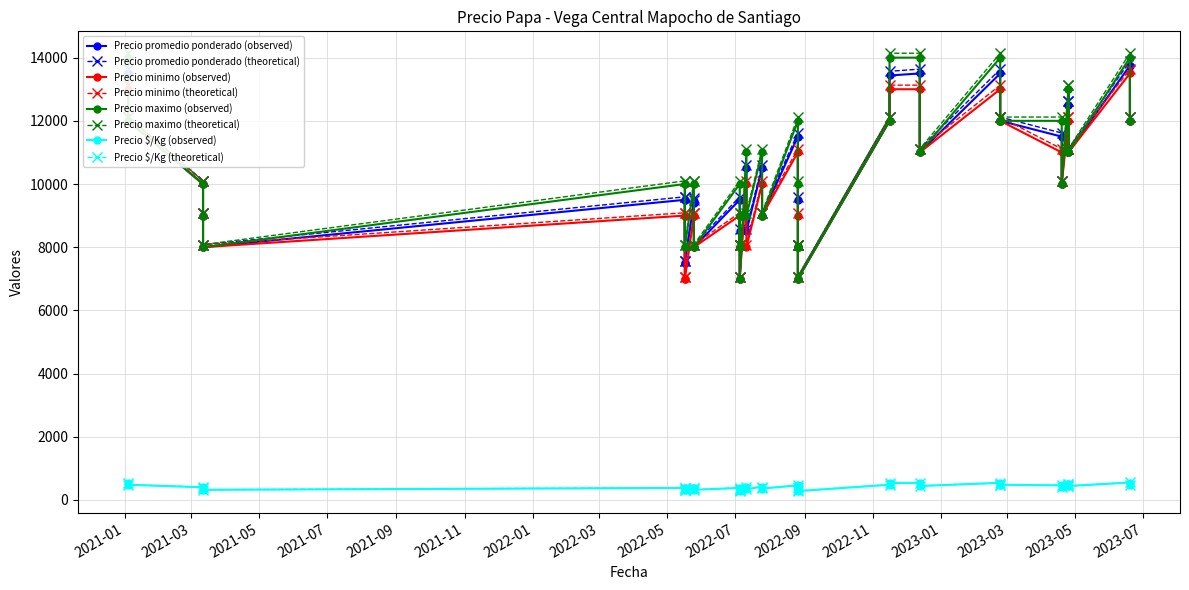

Where is Precio maximo nearest to the value 10500?

2021-03-12